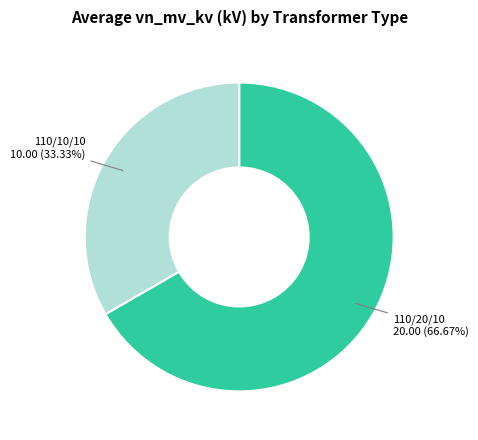

To the nearest percent, what is the average slice percentage?

50%